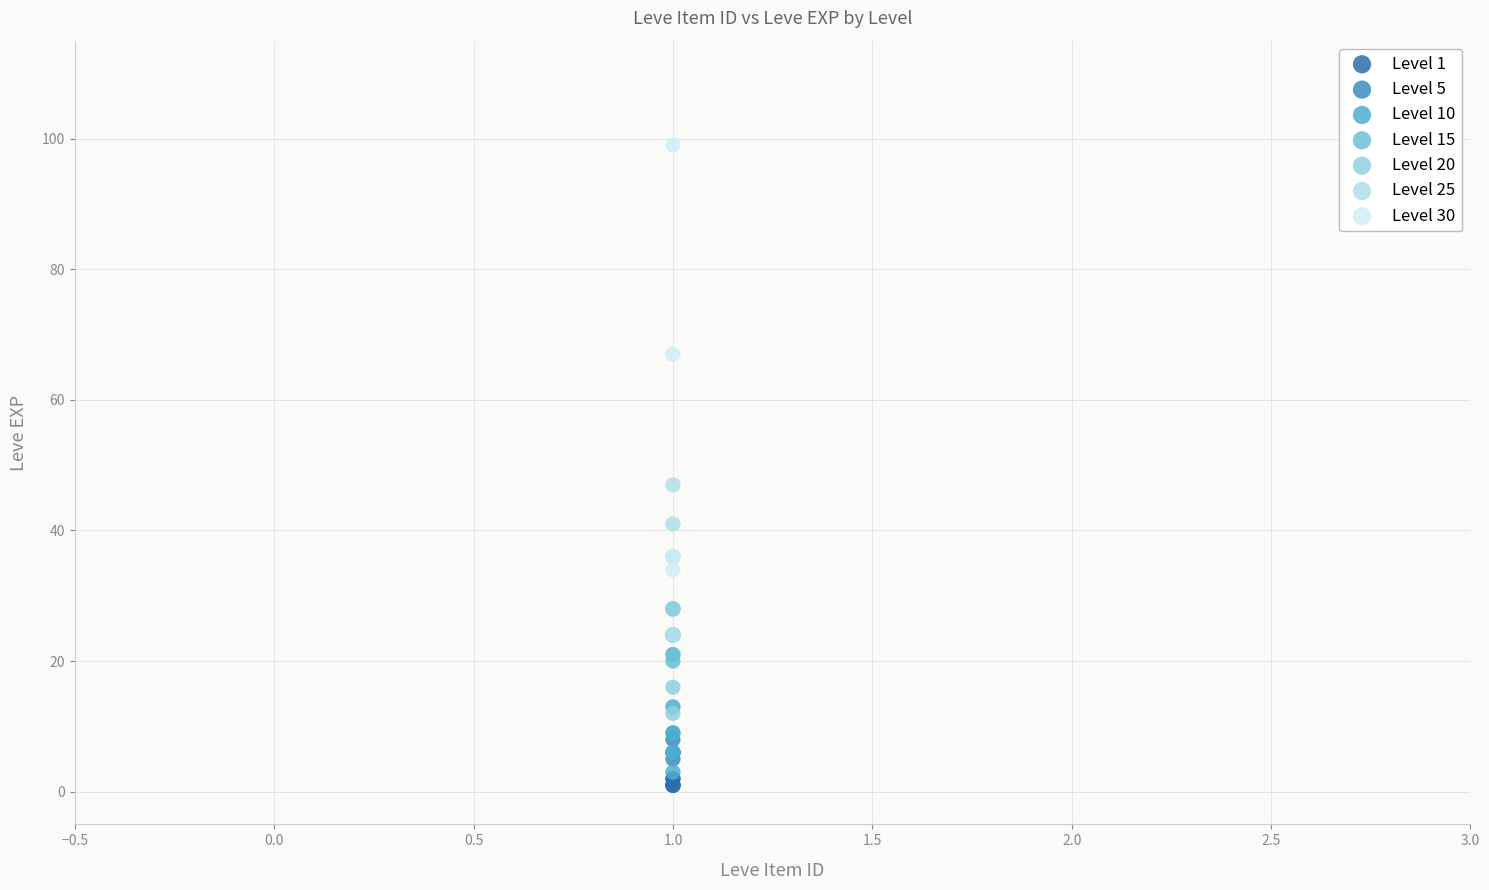

Which series contains the highest Y value?

Level 30